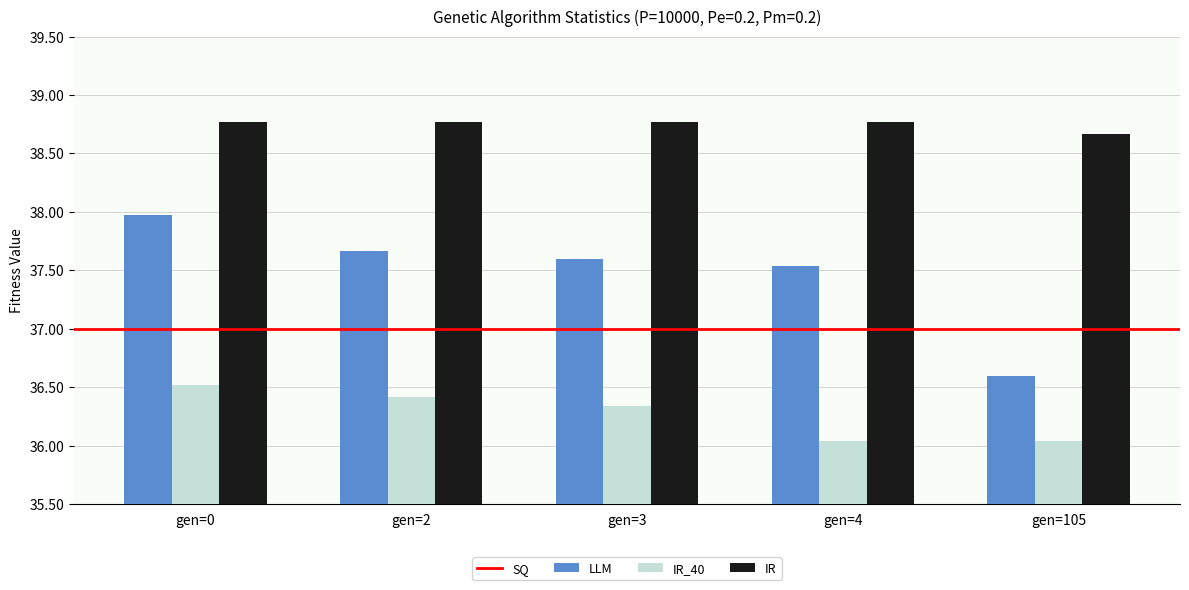

Between gen=0 and gen=2, which series saw the biggest shift?

LLM